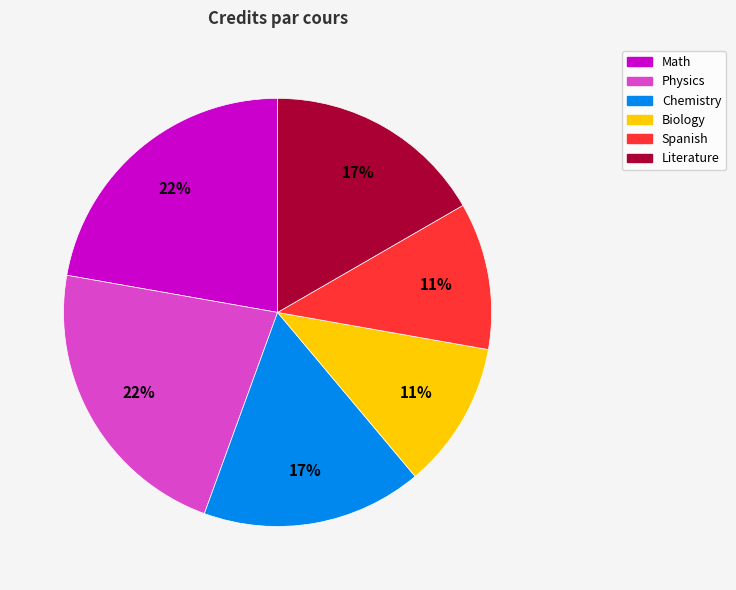

Is there any slice that represents more than half of the pie?

No